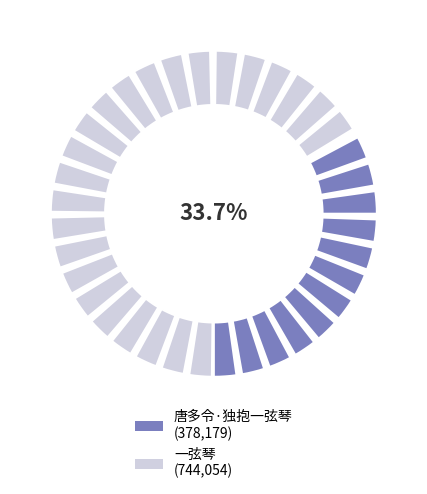

To the nearest percent, what percentage of the pie is 一弦琴?

66%